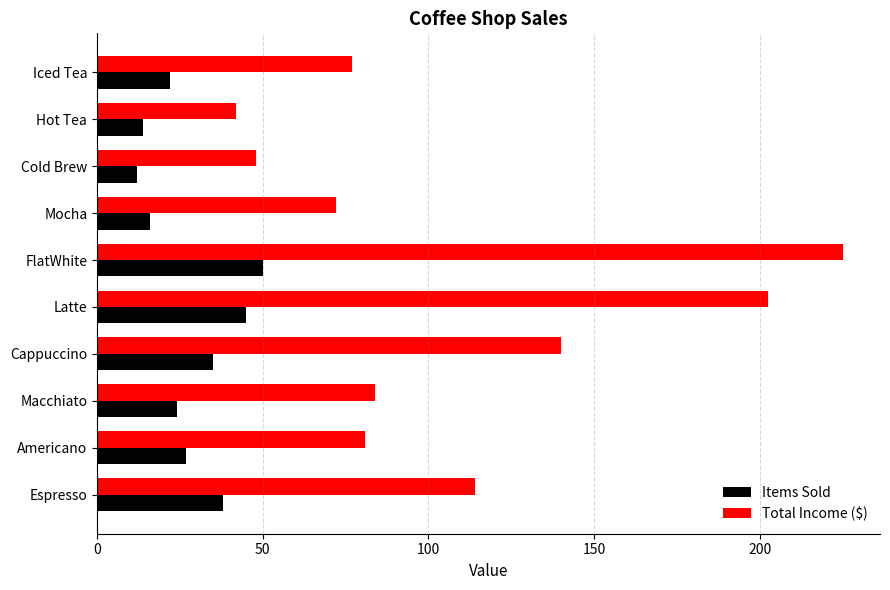

Rank the series by their maximum value, from highest to lowest.

Total Income ($), Items Sold